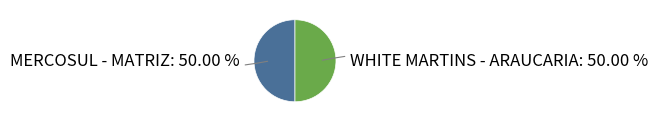

Approximately how many times larger is the value at WHITE MARTINS - ARAUCARIA compared to MERCOSUL - MATRIZ?

1.0